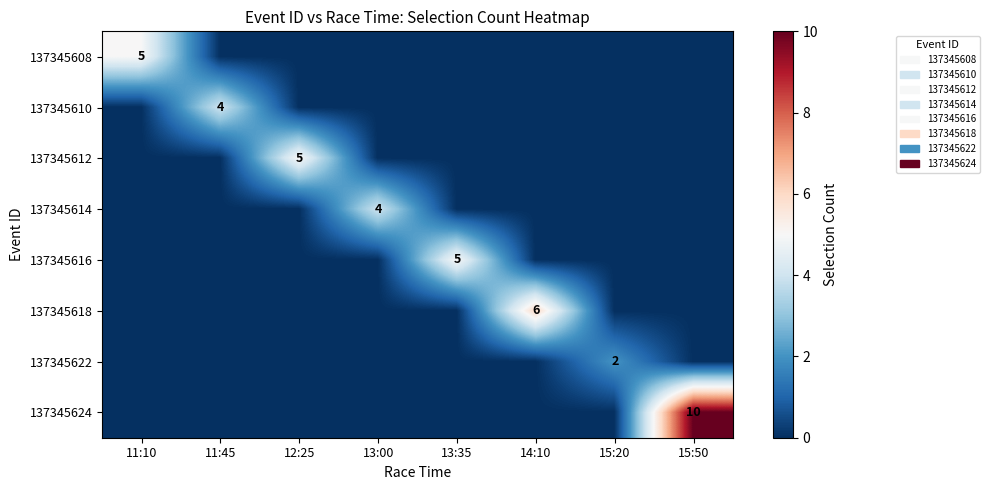

What is the difference between the maximum and second lowest values in the 137345614 series?

4